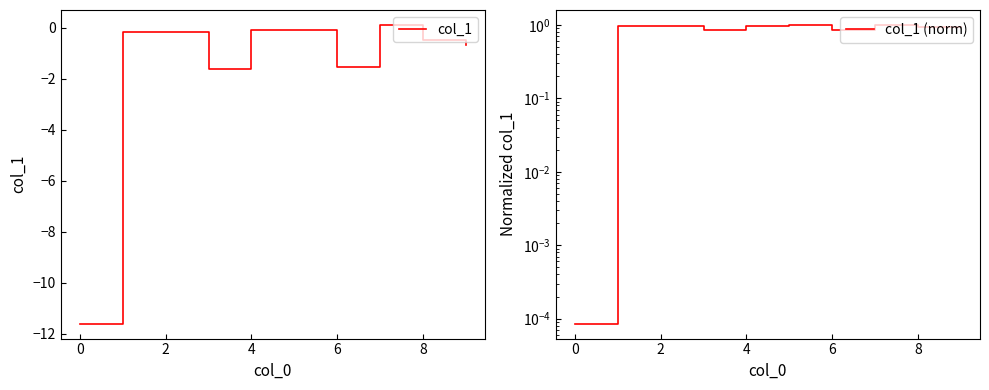

Is it true that col_1 equals -0.5 at 8?

True